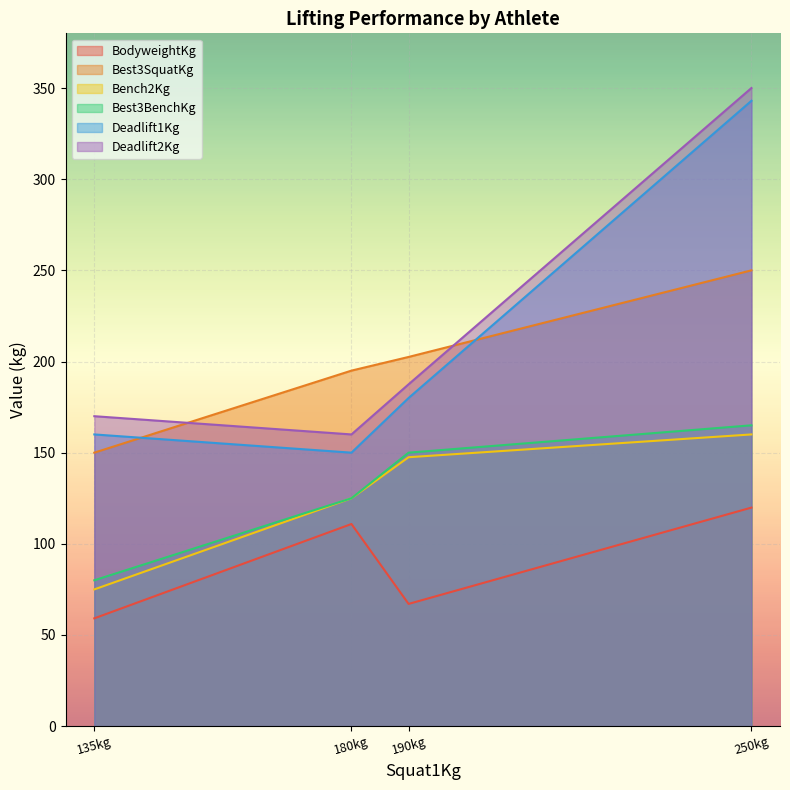

How many series are shown in this chart?

6